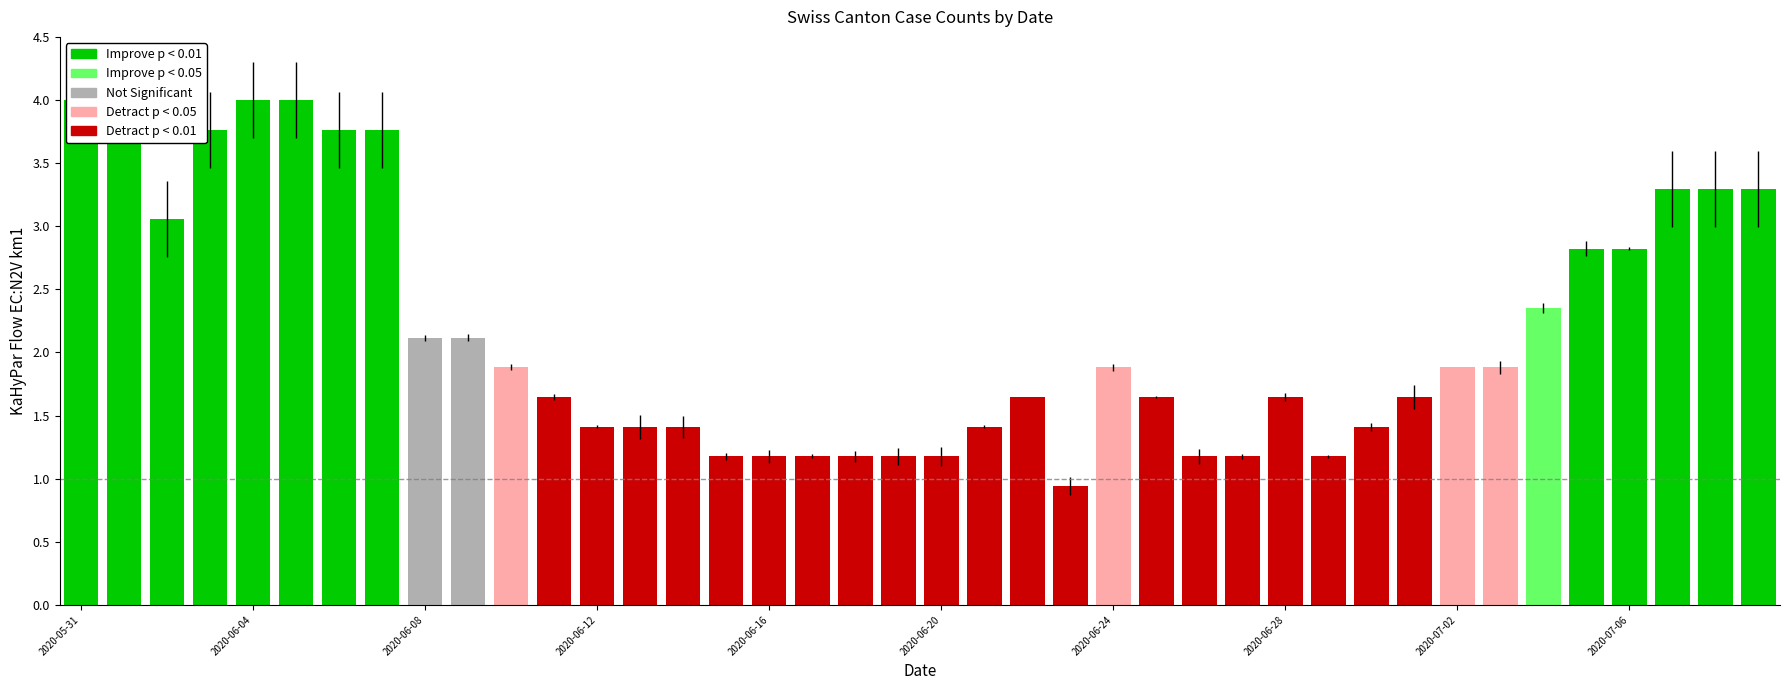

Which has a higher value, 15 or 18?

15